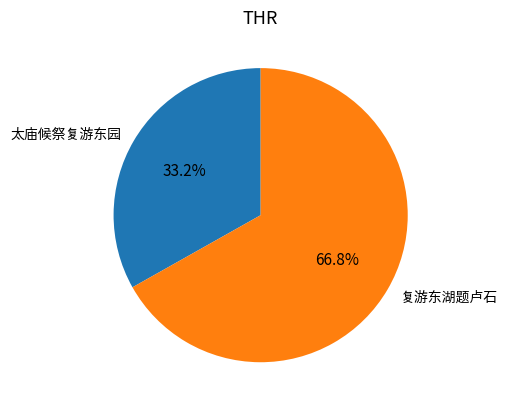

Does any single category account for the majority?

Yes